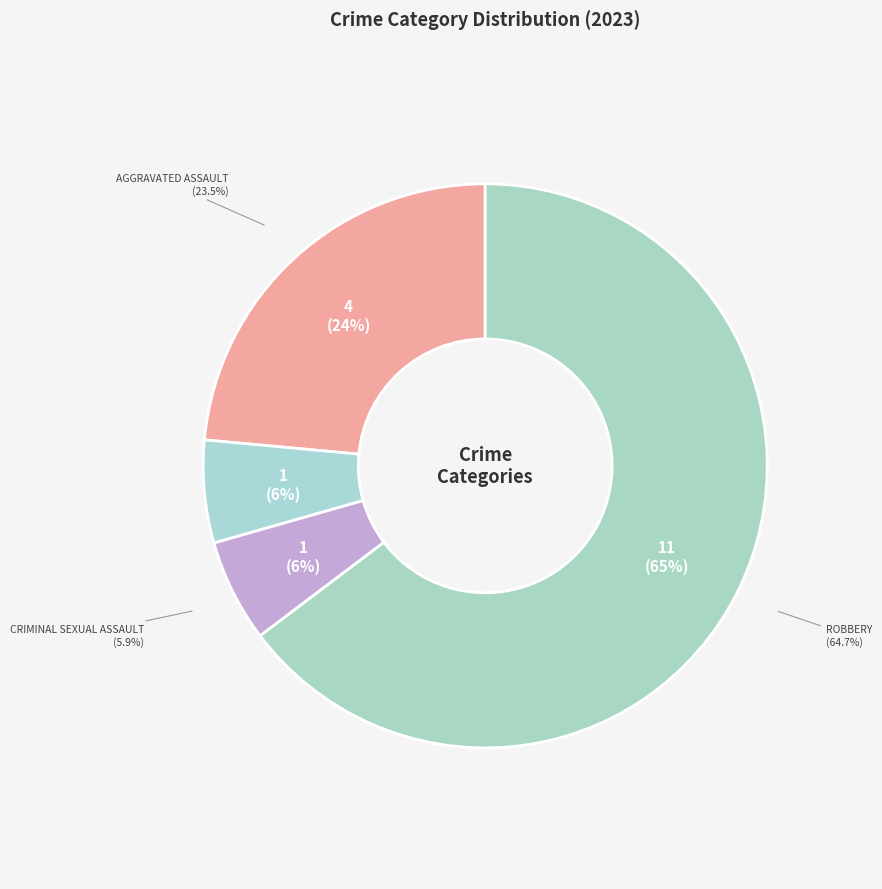

Is it true that Aggravated Assault is 24% of the pie?

True